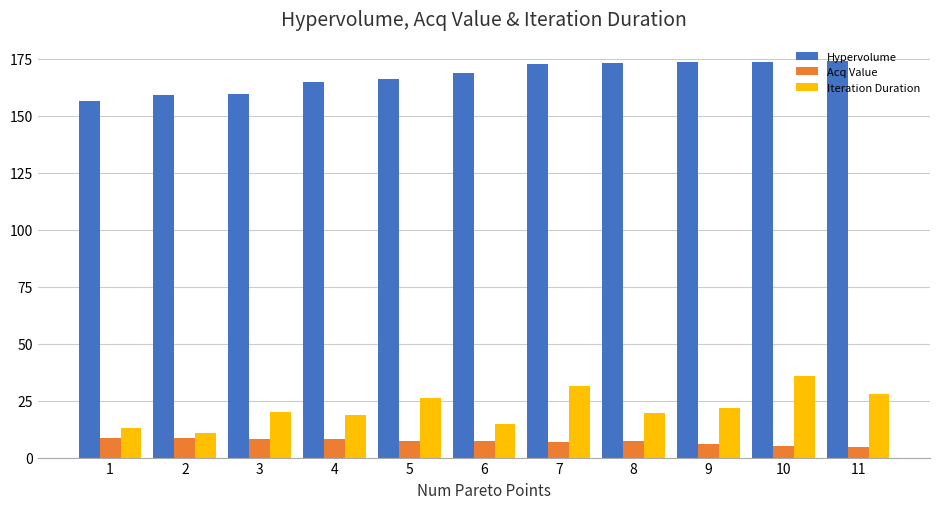

Rank the series at 10 from highest to lowest value.

Hypervolume, Iteration Duration, Acq Value